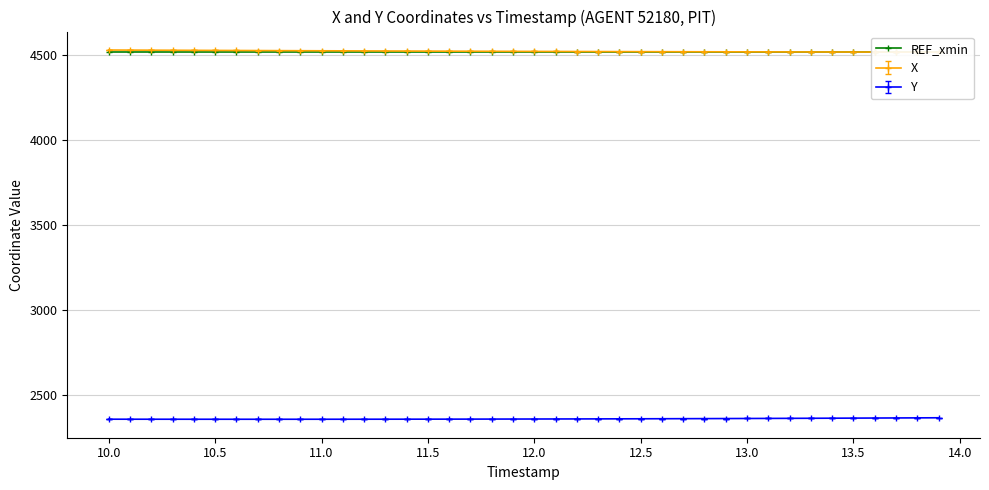

What is the total value across all series at 13.6?

6879.4